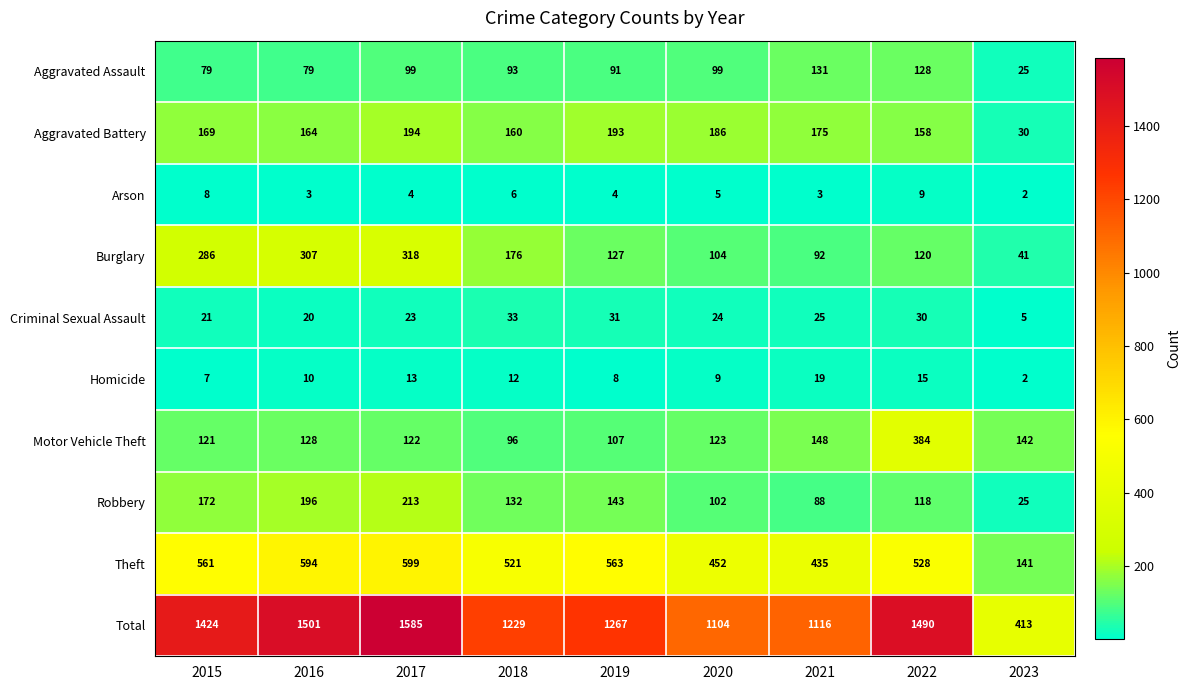

Between 2016 and 2022, which series saw the biggest shift?

Motor Vehicle Theft